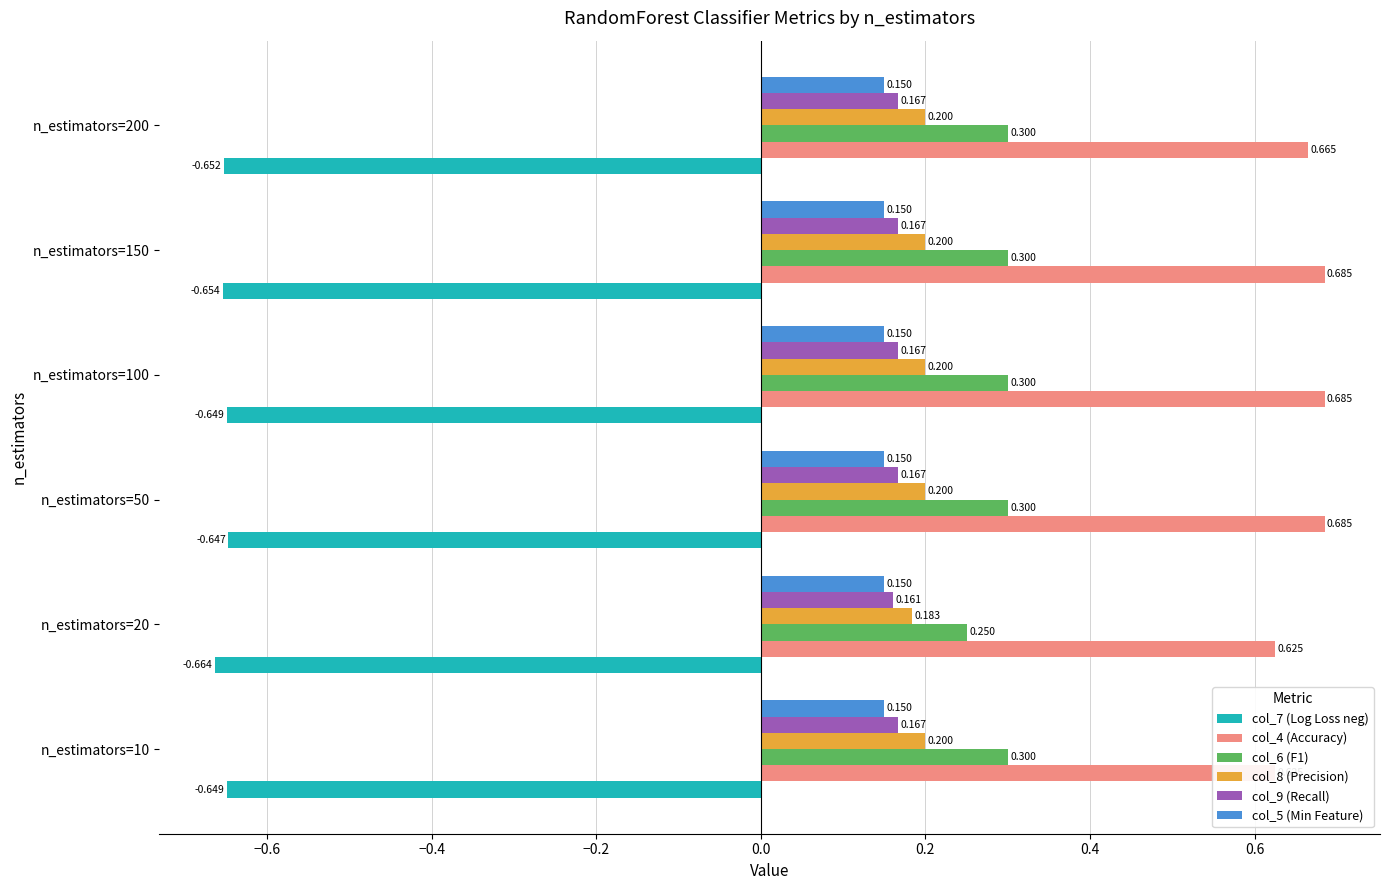

What is the total value across all series at 0.0?

0.8